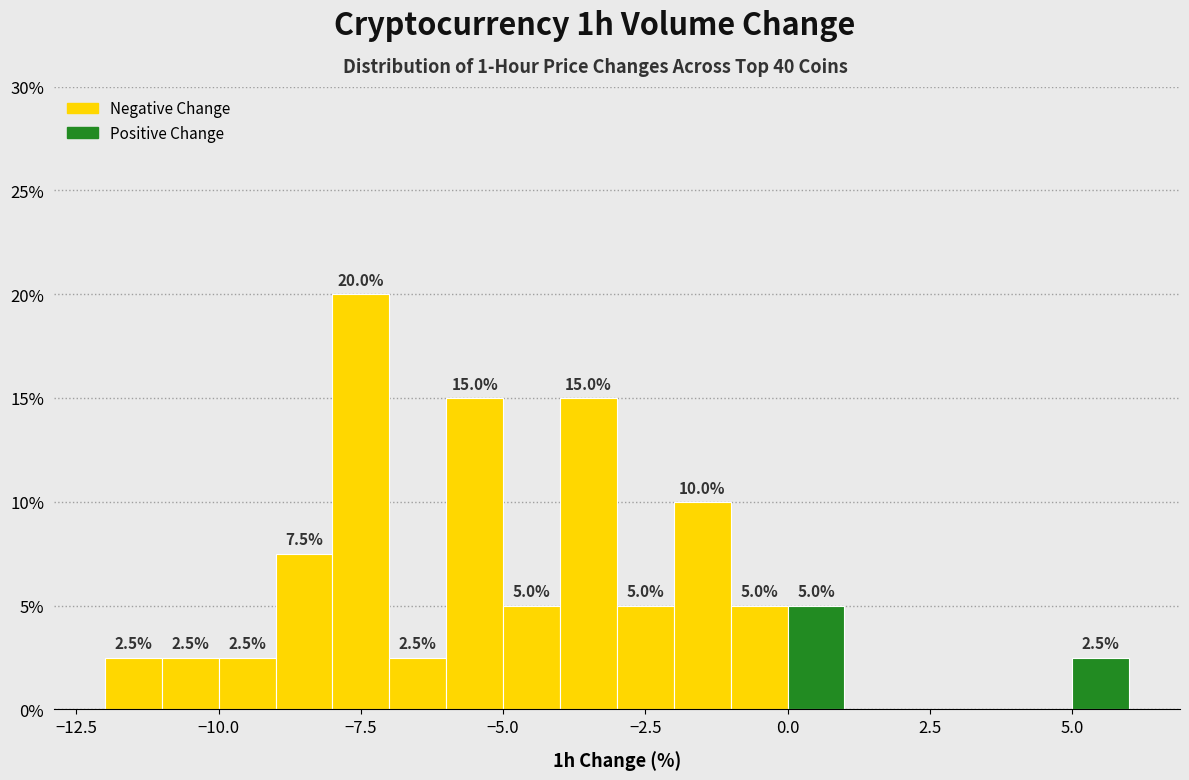

Around what value on the x-axis is the tallest bar? Give the approximate position of its centre, as read against the axis.

-7.5